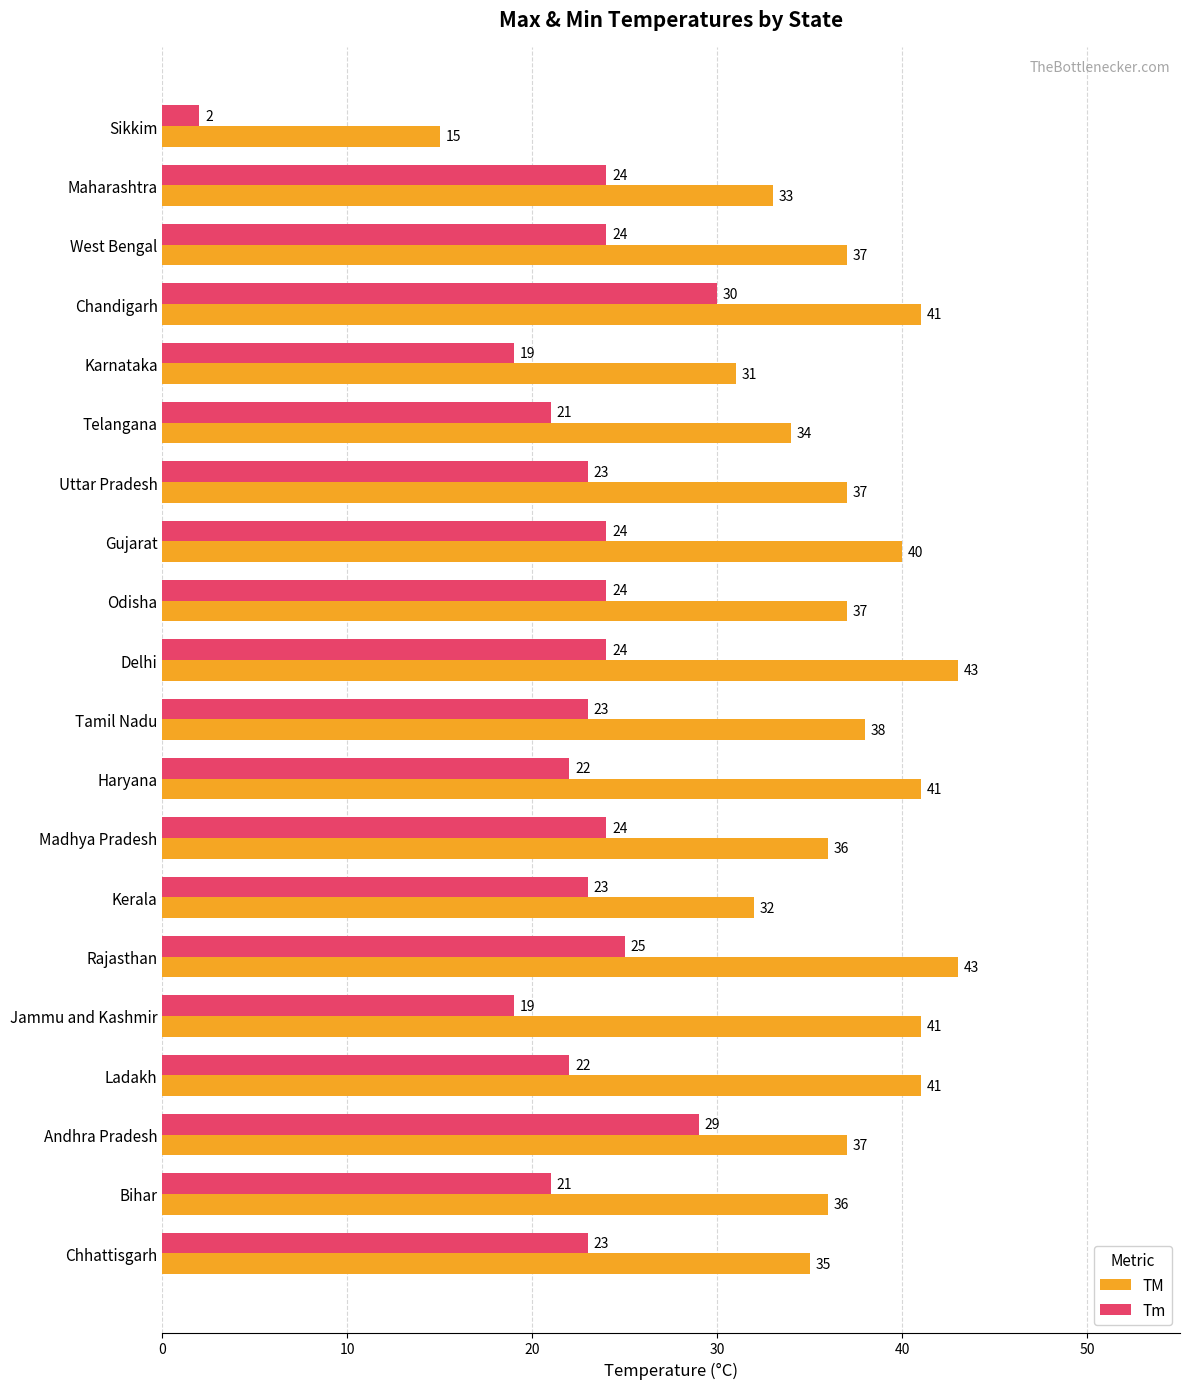

What is the difference between the second highest and second lowest values in the Tm series?

10